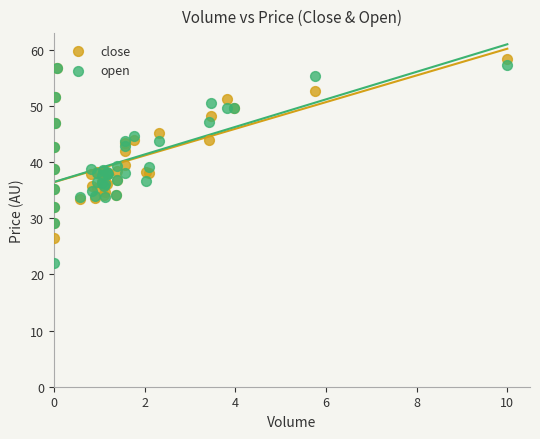

Which series has the widest spread of Y values?

open